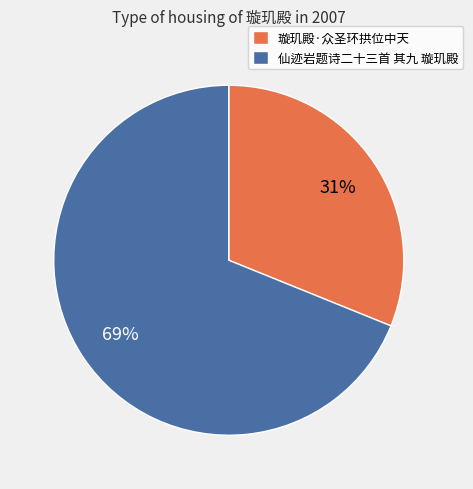

Which slice represents more than half of the pie?

仙迹岩题诗二十三首 其九 璇玑殿